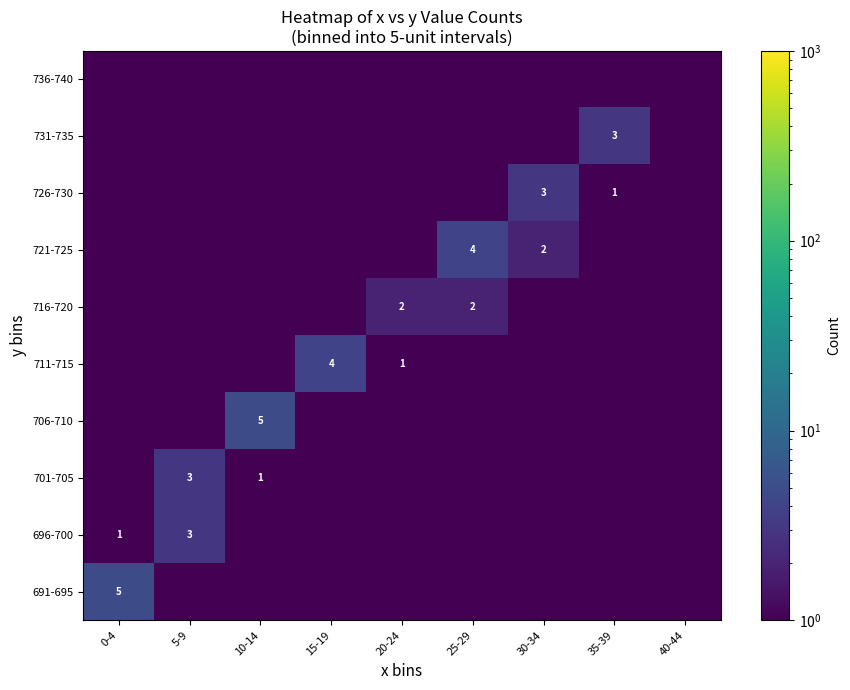

Is it true that 706-710 equals 5.0 at 10-14?

True